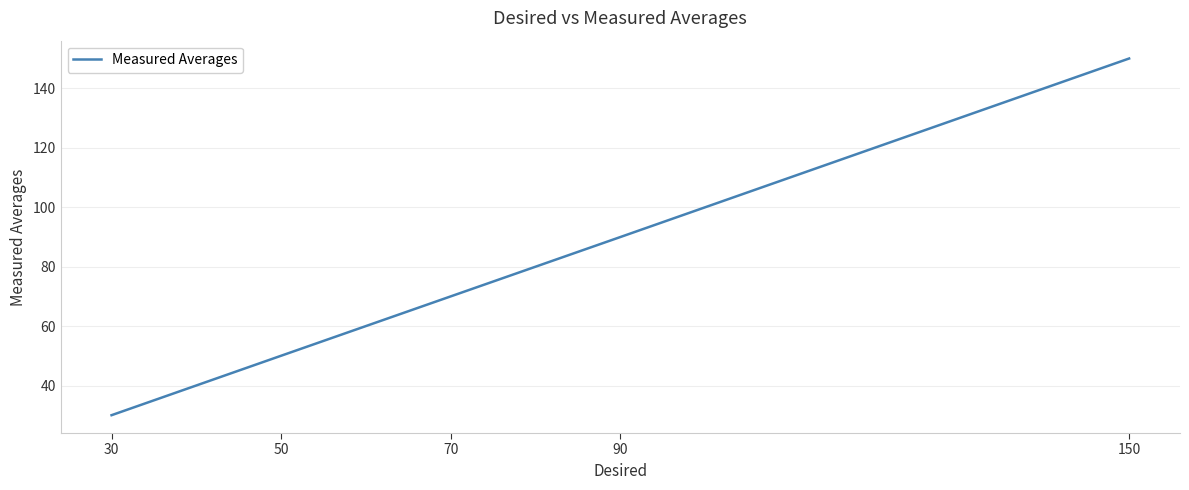

List the labels in order of value, smallest first.

30, 50, 70, 90, 150